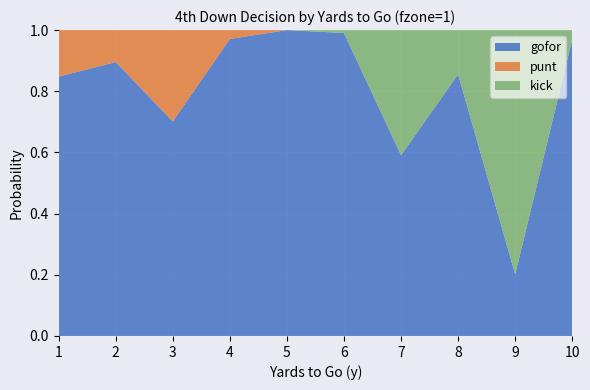

Reading right to left, extract all data points from this chart.

gofor: 1.0	0.2	0.9	0.6	1.0	1.0	1.0	0.7	0.9	0.8
punt: 0.0	0.0	0.0	0.0	0.0	0.0	0.0	0.3	0.1	0.2
kick: 0.0	0.8	0.1	0.4	0.0	0.0	0.0	0.0	0.0	0.0